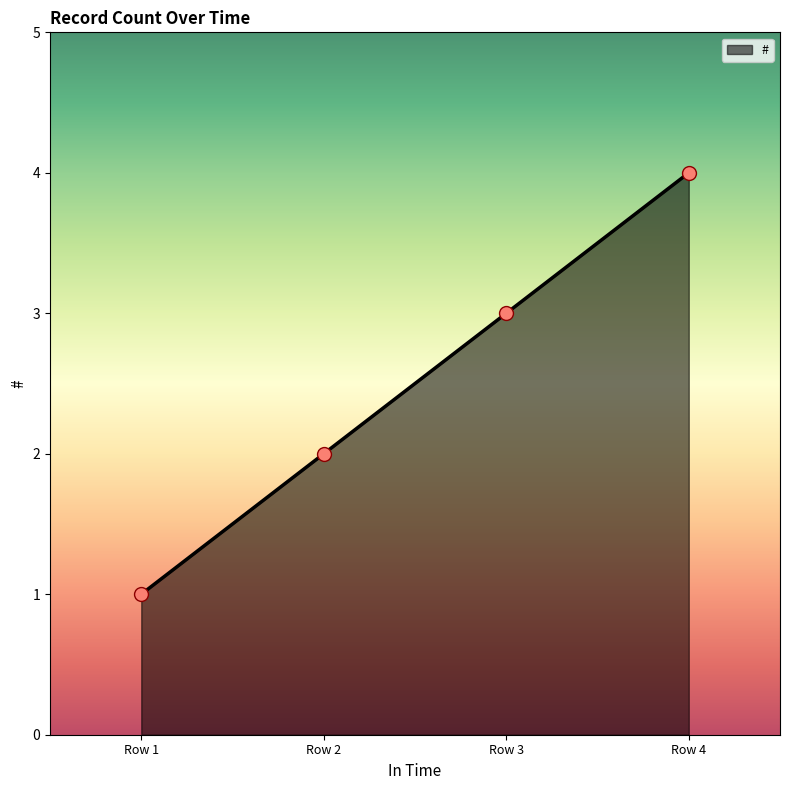

What is the change in value from Row 1 to Row 3?

+2